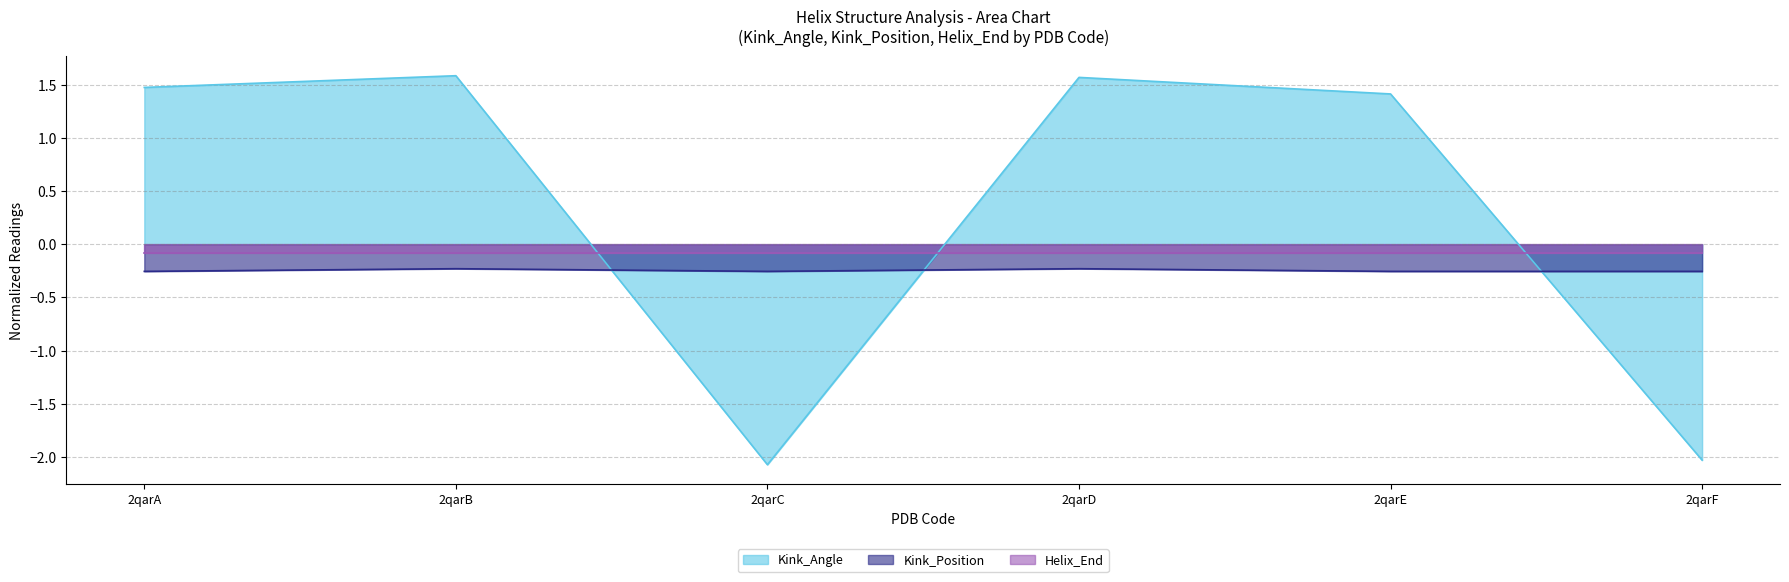

Is the value of Kink_Position at 2qarA greater than the value of Kink_Angle at 2qarB?

No